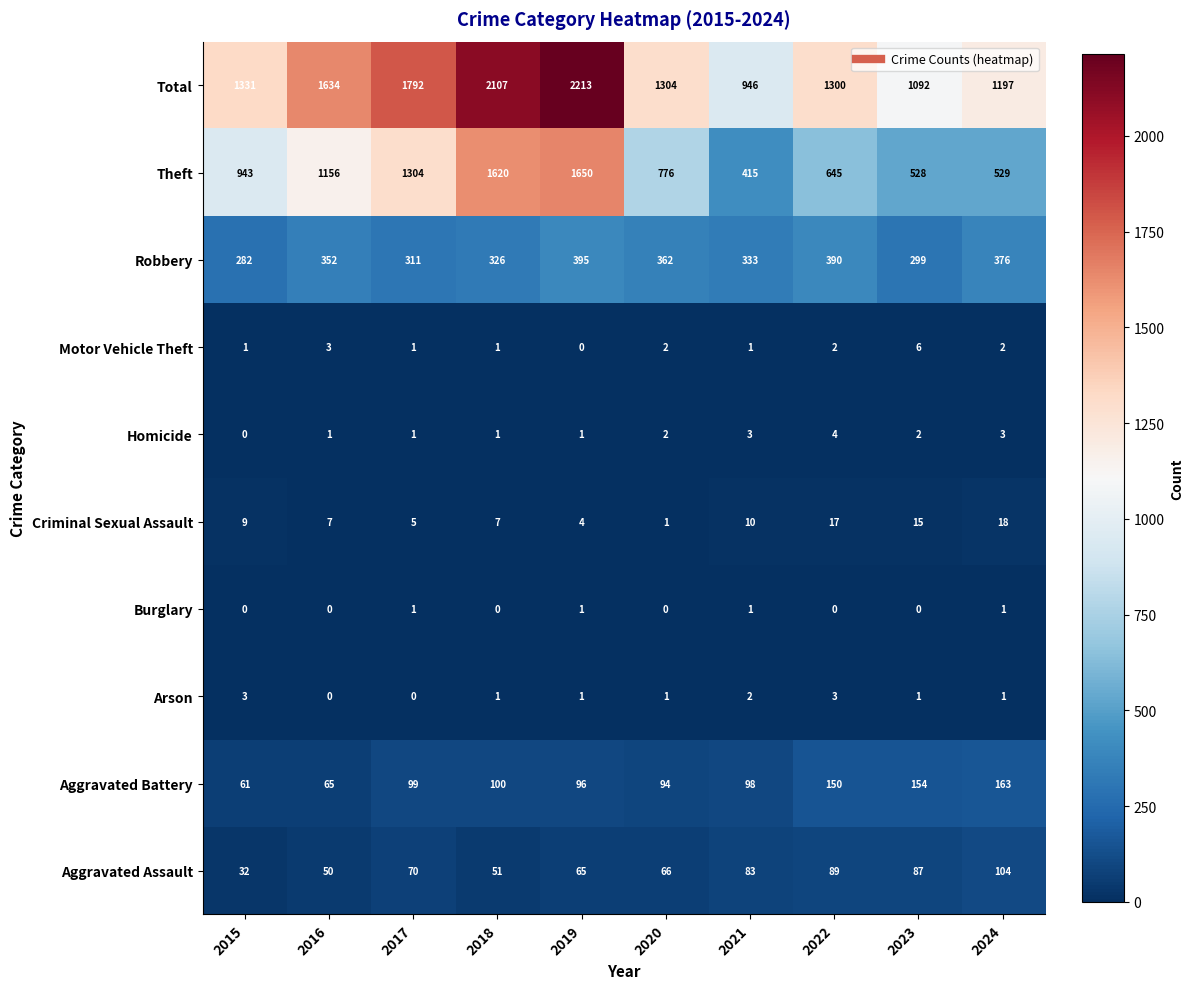

At how many categories does at least one series exceed 551?

10